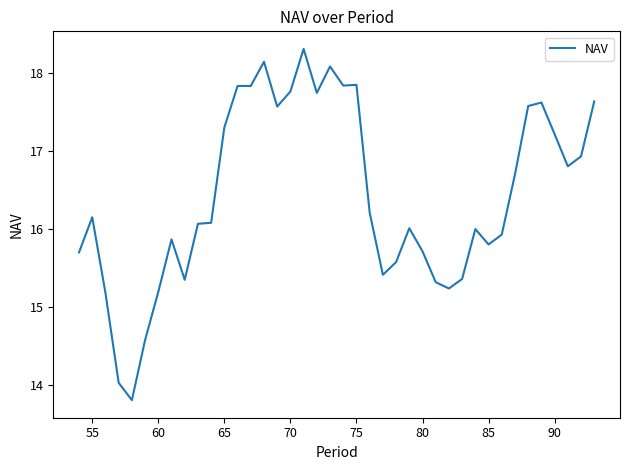

What is the smallest value displayed?

13.8